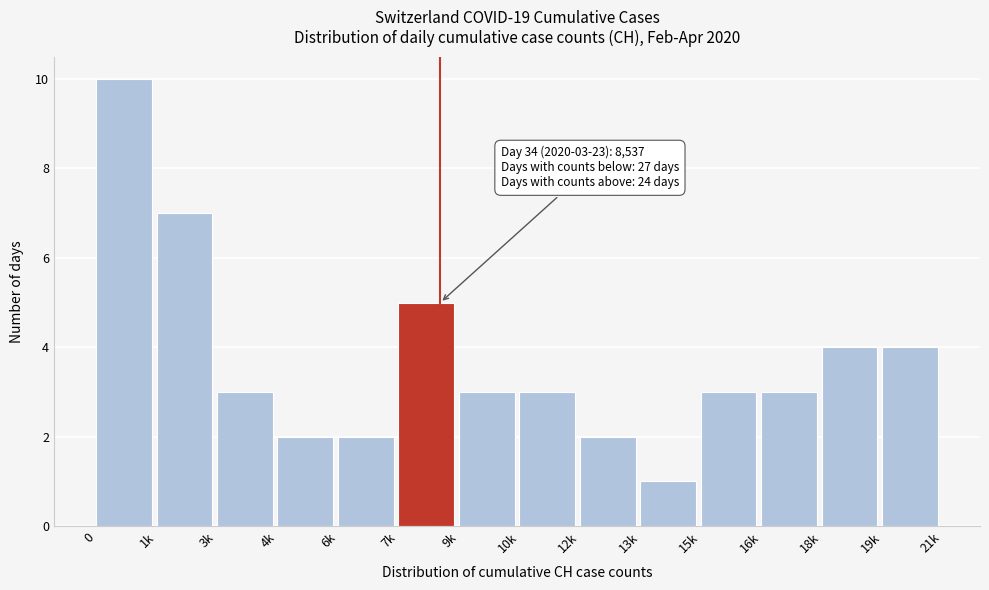

Reading left to right, transcribe all the data shown in this chart.

0=10	1k=7	3k=3	4k=2	6k=2	7k=5	9k=3	10k=3	12k=2	13k=1	15k=3	16k=3	18k=4	19k=4